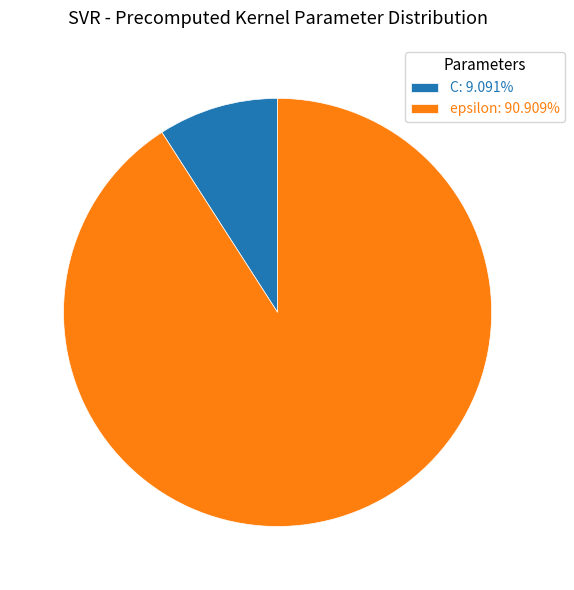

Which slice is the smallest?

C